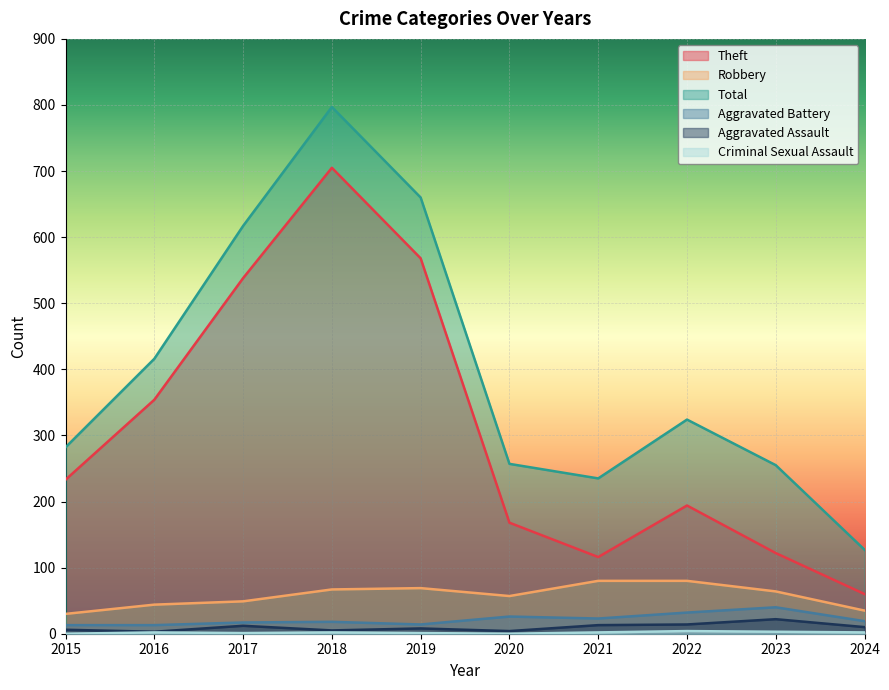

How many positive values does the Criminal Sexual Assault series have?

8